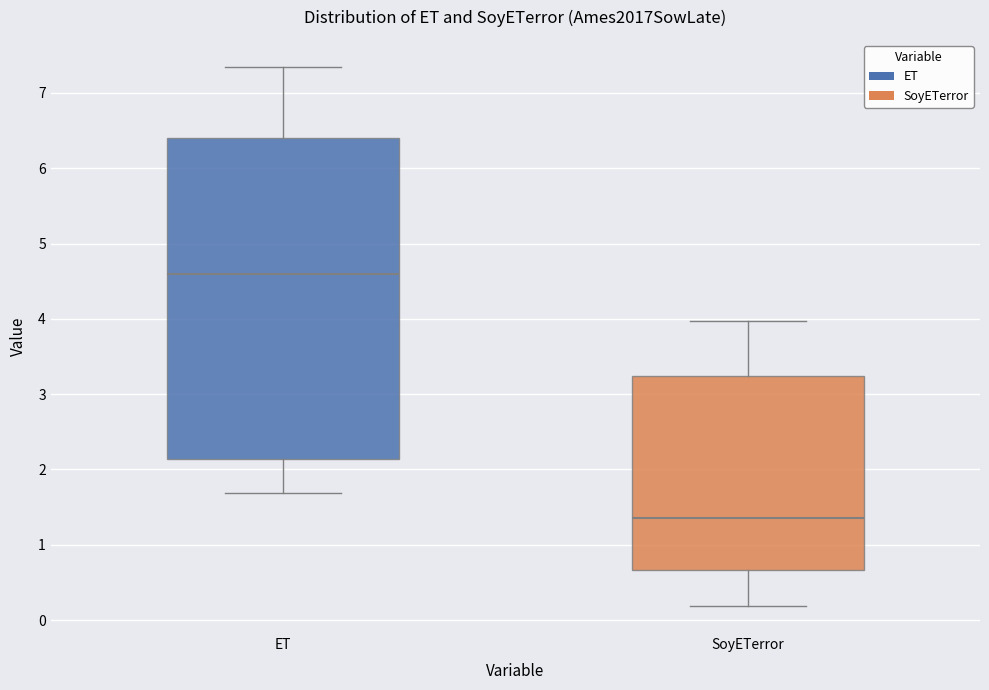

Which box is the tallest, from its lower edge to its upper edge?

ET